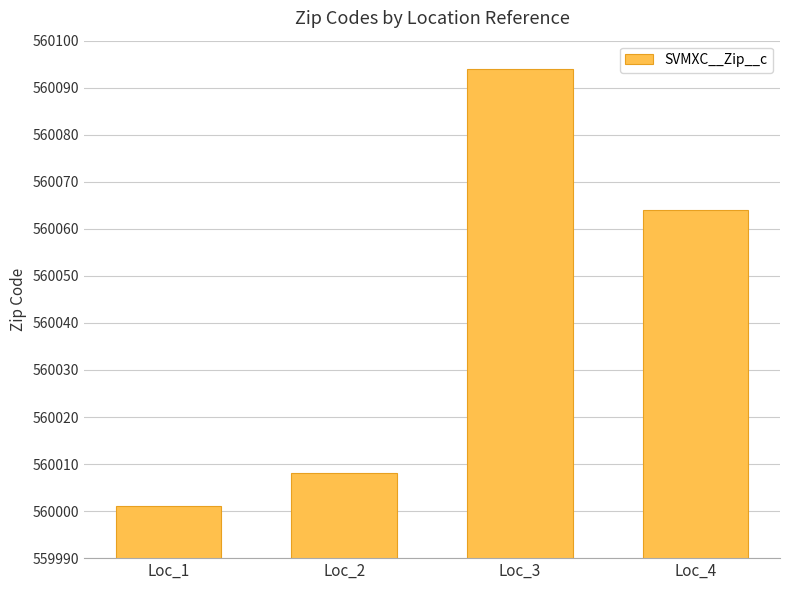

Does the chart contain any negative values?

No